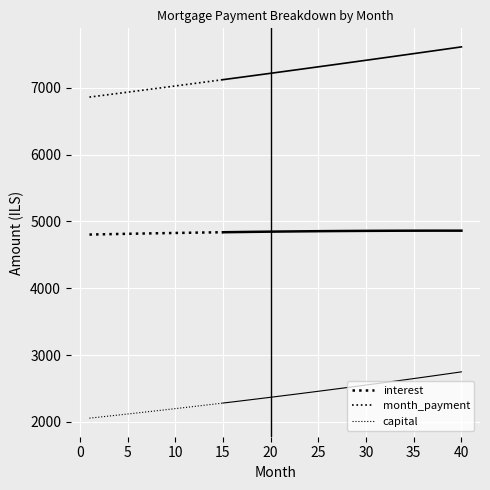

Is the value of month_payment at 30 greater than the value of capital at 15?

Yes